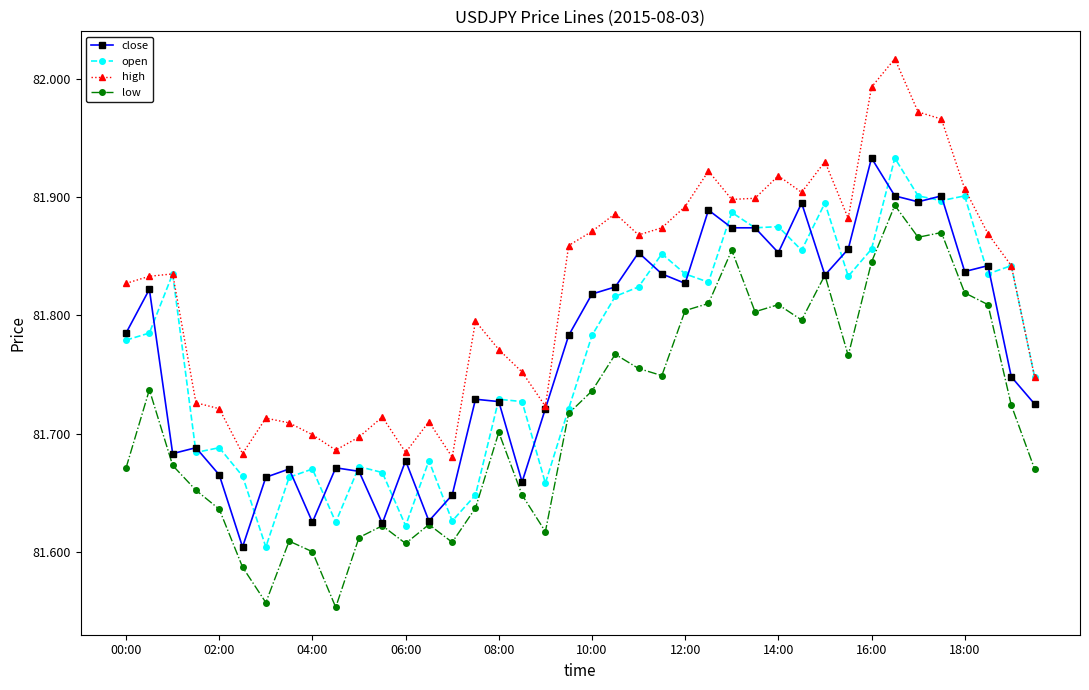

What are all the series names shown in the legend?

close, open, high, low